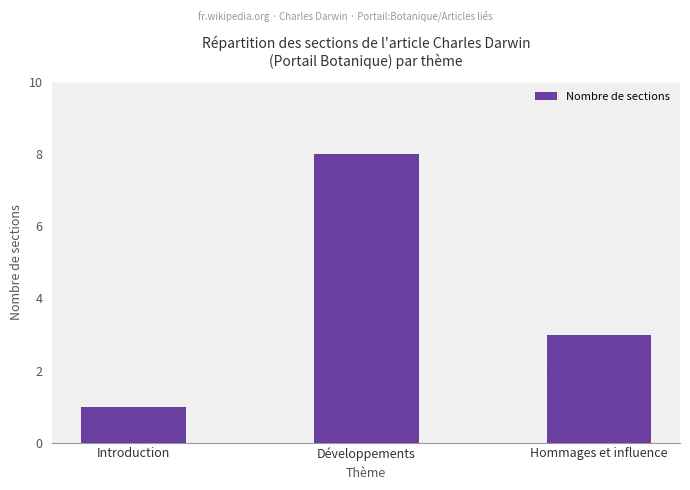

Does the chart contain stacked bars?

No